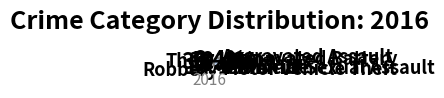

Count the number of slices in the pie.

9